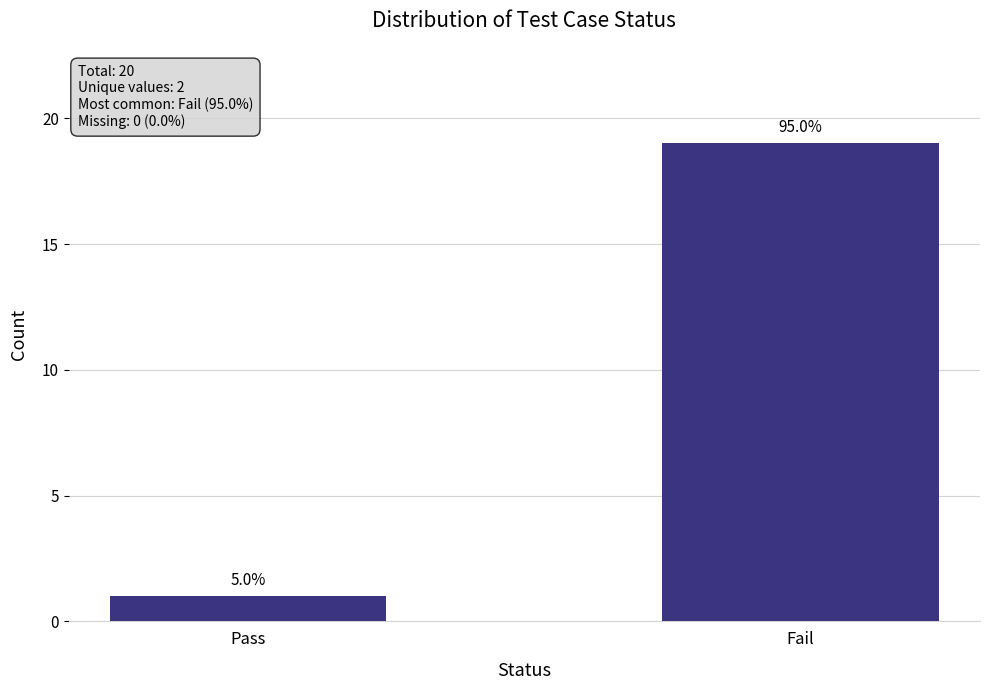

What value does the data have at Fail, to the nearest 10?

20